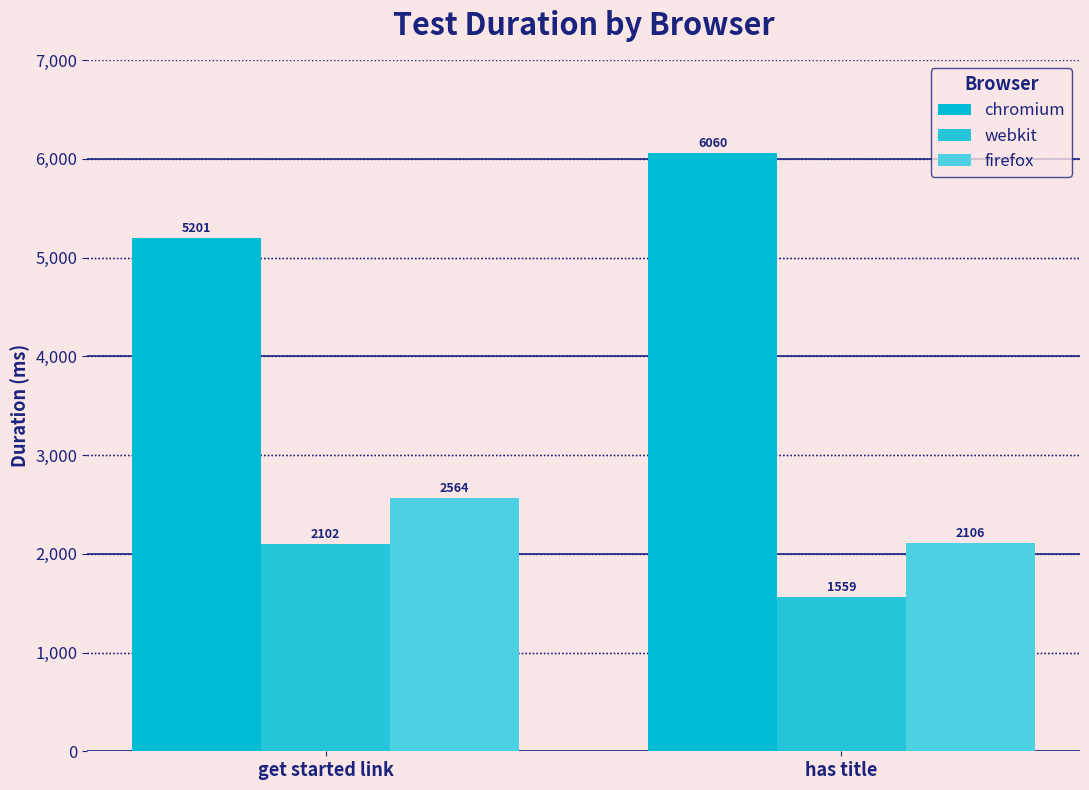

List the series in order of their peak value, highest first.

chromium, firefox, webkit